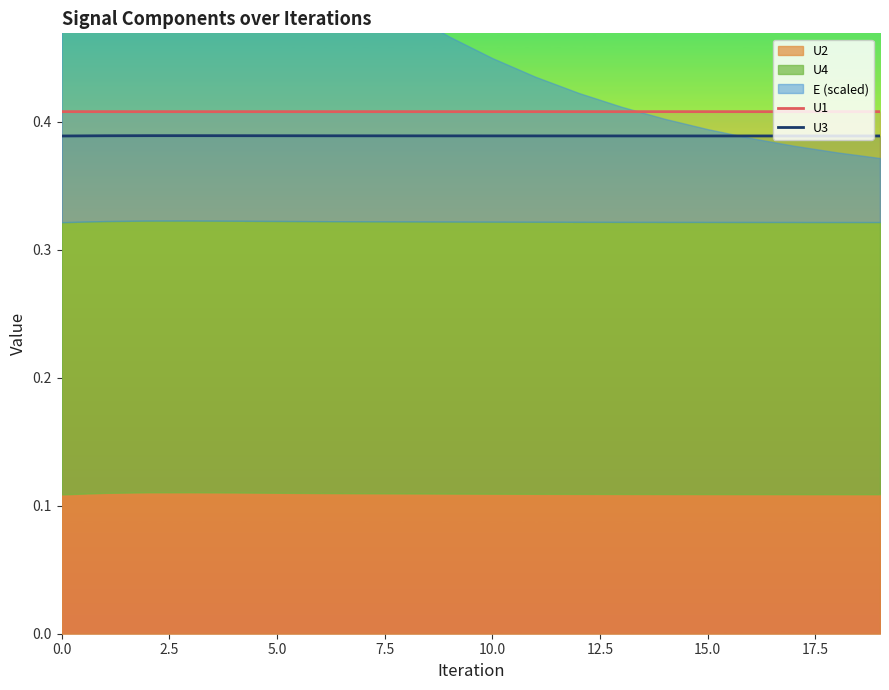

Is the value of U1 at 16 greater than the value of U3 at 11?

Yes